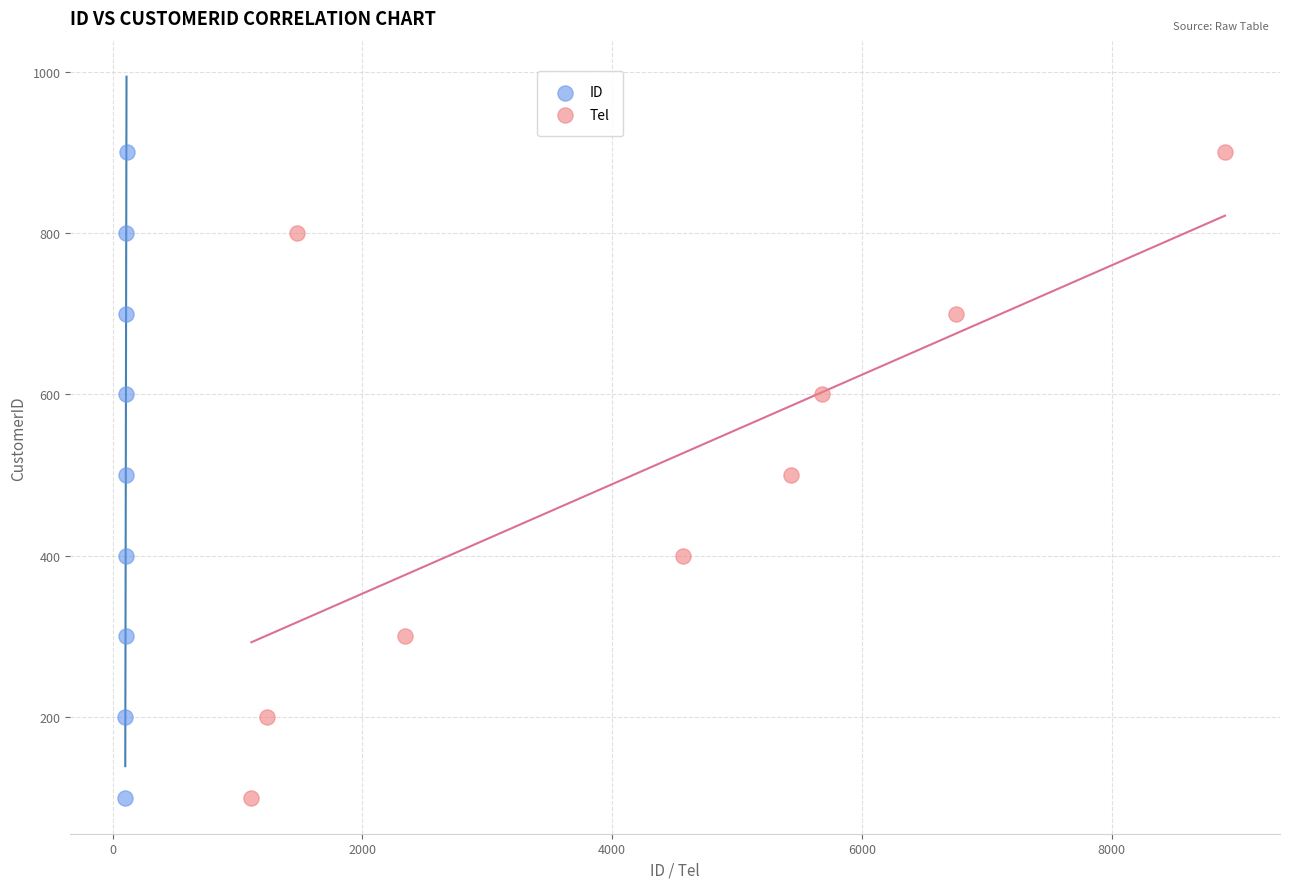

What are all the series names shown in the legend?

ID, Tel